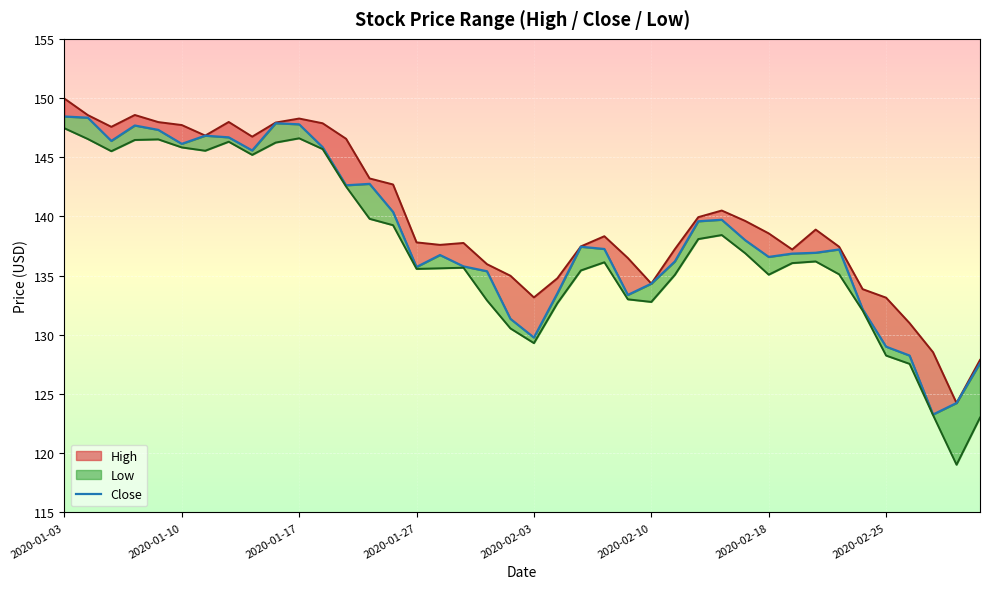

Count the number of categories in the chart.

40